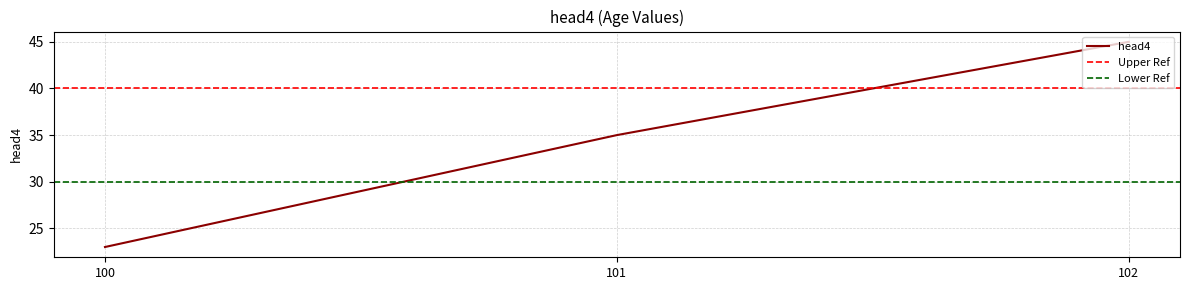

What is the value of the 1st point from the left?

23